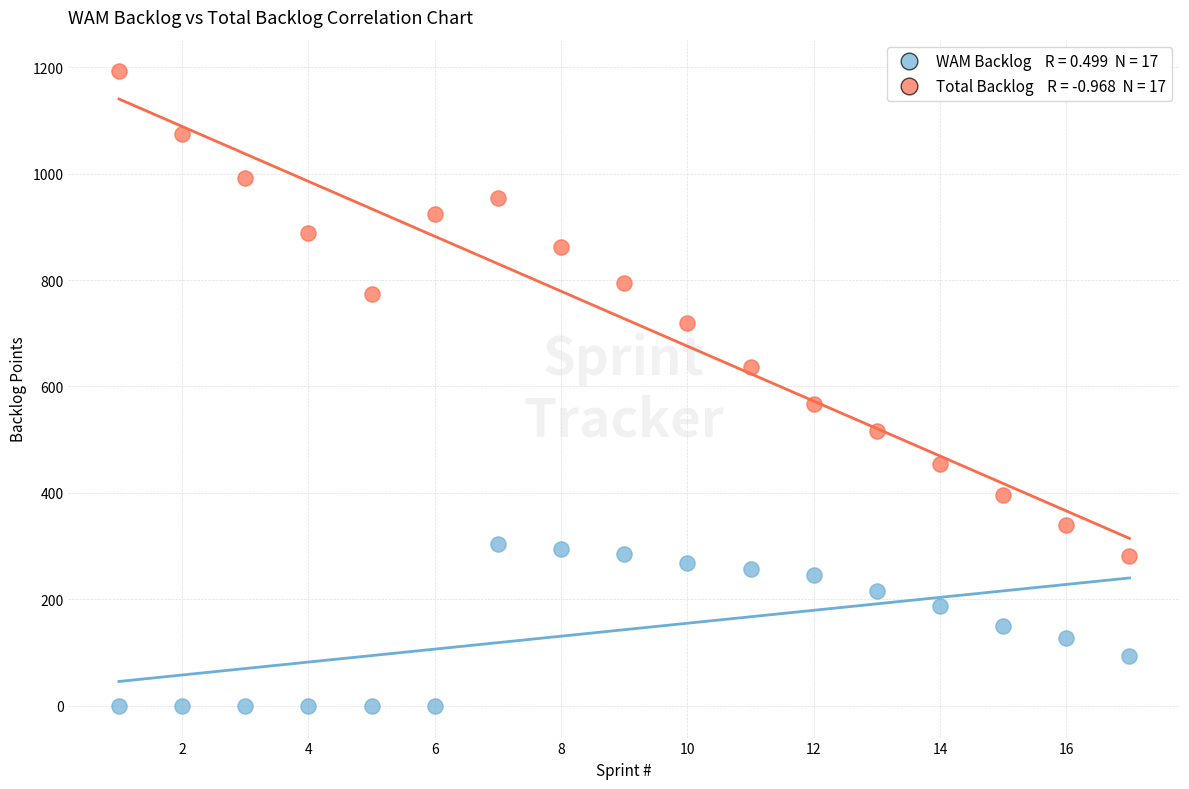

Across all data points, what is the range of Y values (max minus min)?

1192